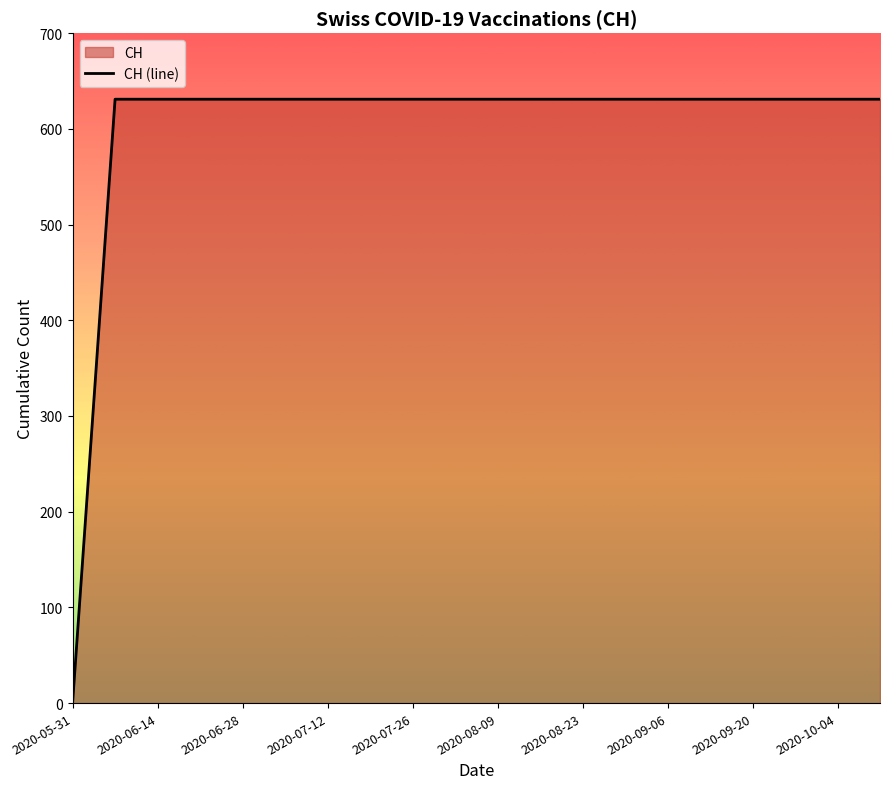

How many values are below 631?

1